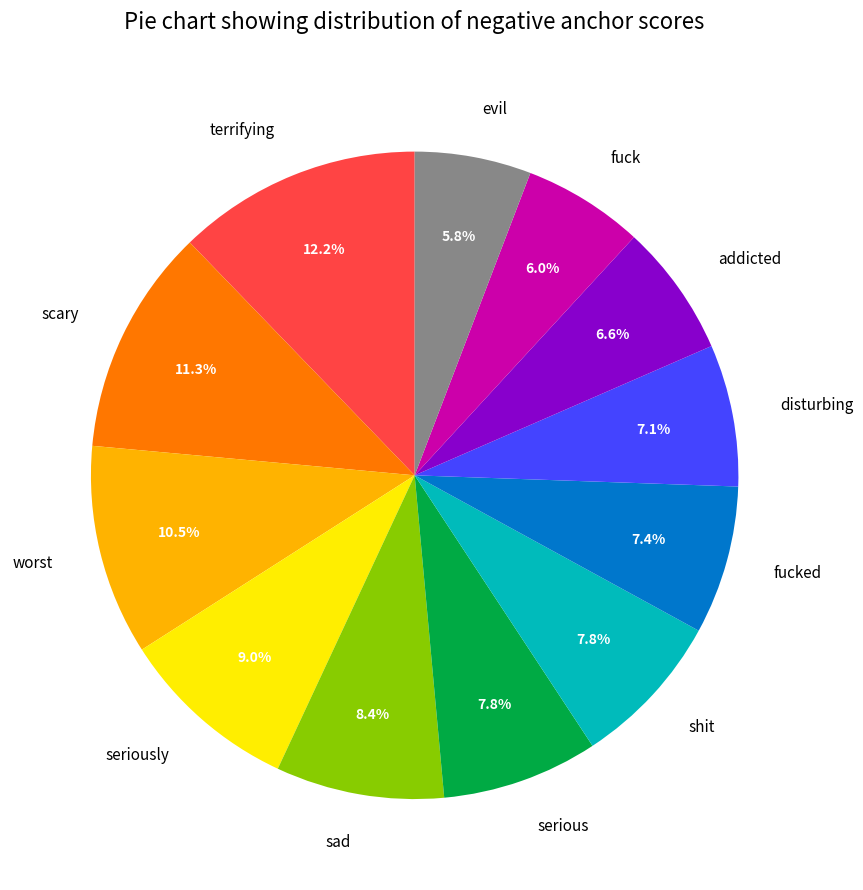

To the nearest percent, what portion does terrifying represent?

12%